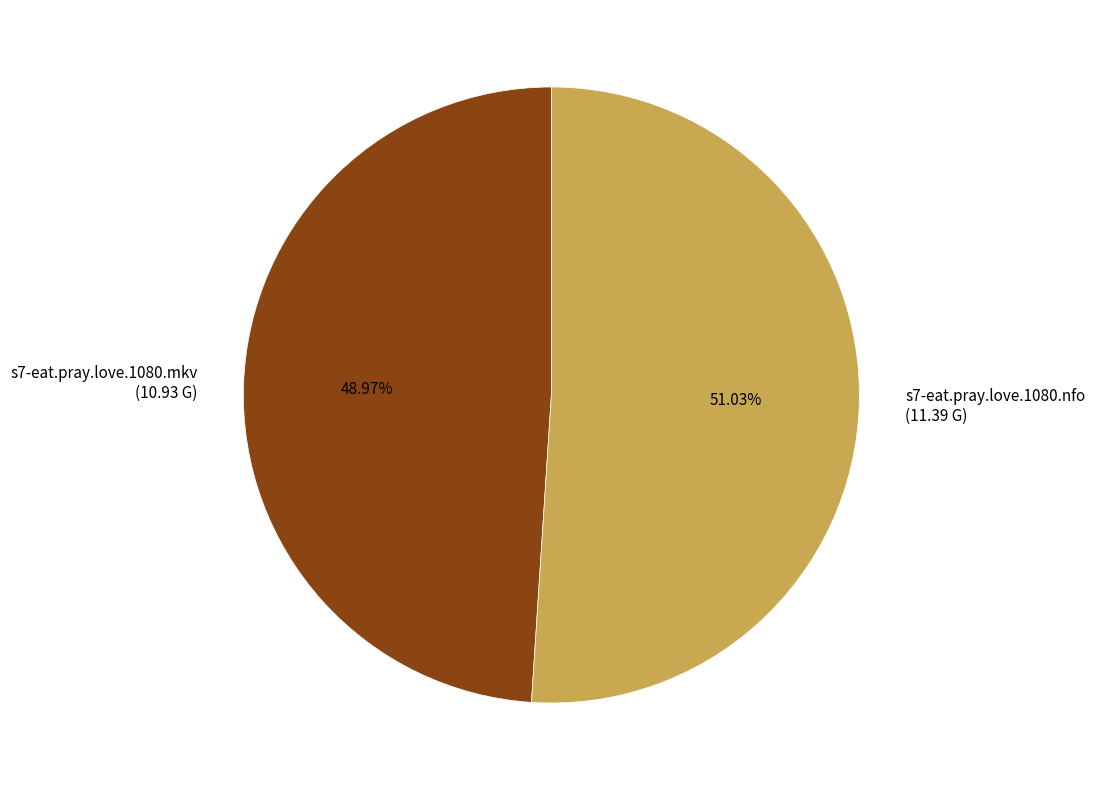

Which has a higher value, s7-eat.pray.love.1080.nfo (11.39 G) or s7-eat.pray.love.1080.mkv (10.93 G)?

s7-eat.pray.love.1080.nfo (11.39 G)